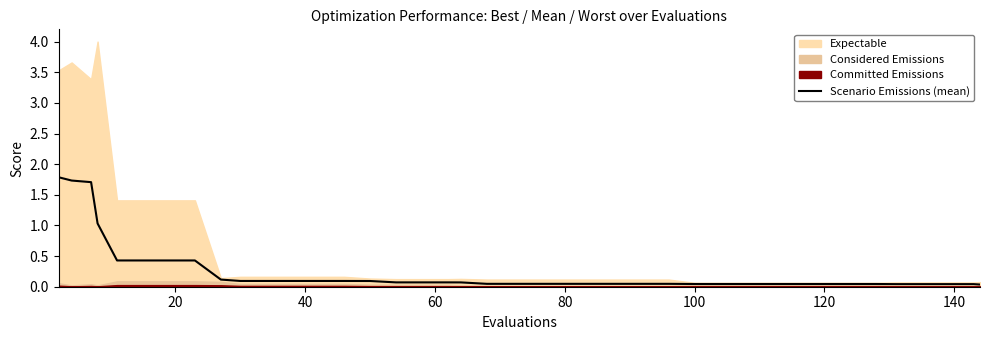

How many lines are shown in the chart?

1